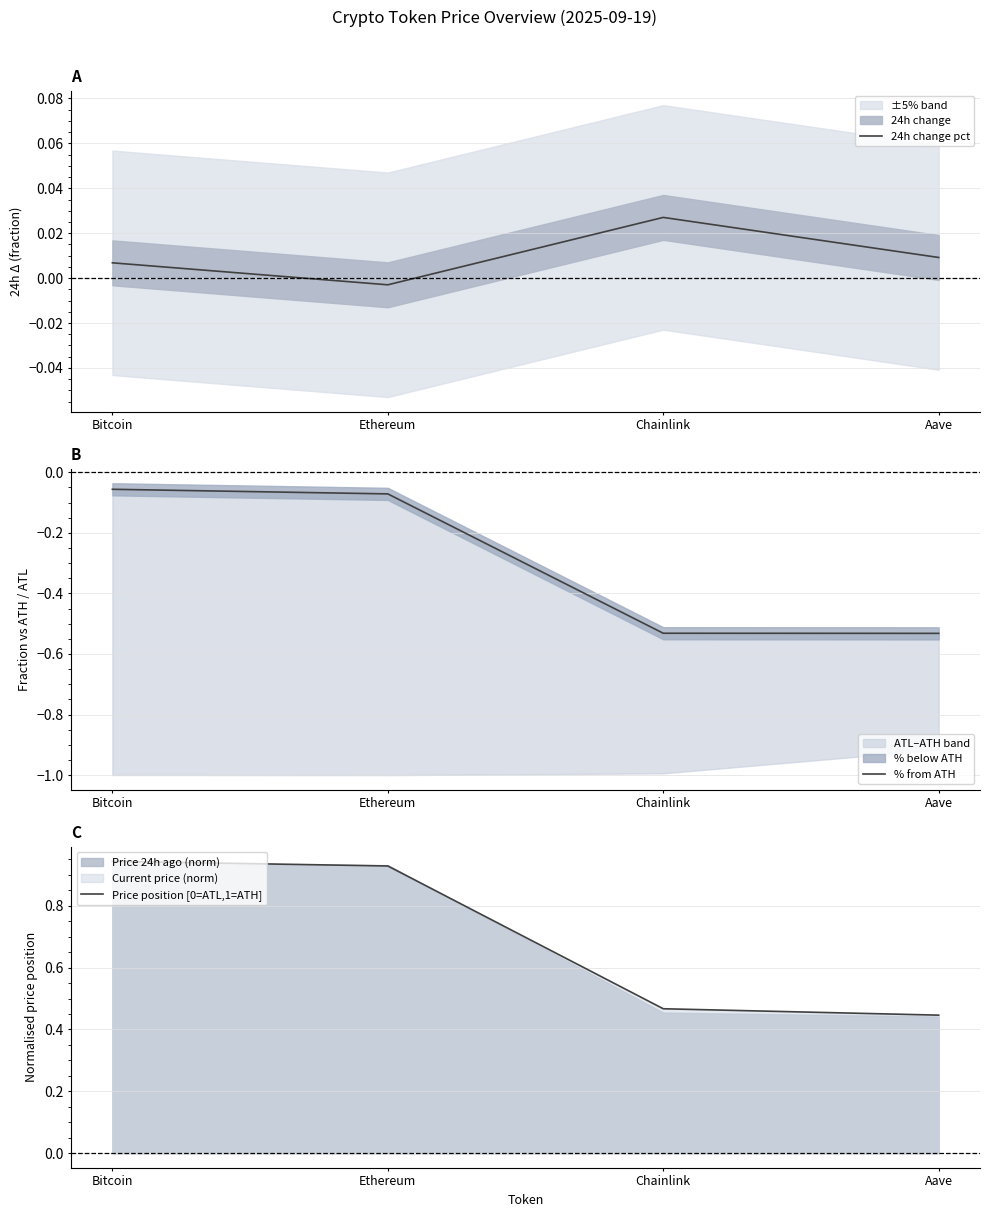

What is the average value of the Price position [0=ATL,1=ATH] series?

0.7